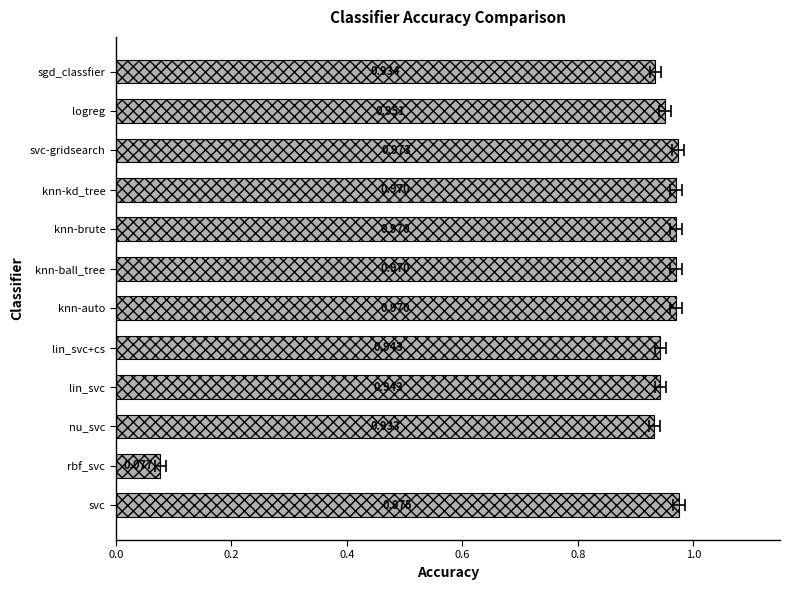

Count the number of data series in this chart.

1